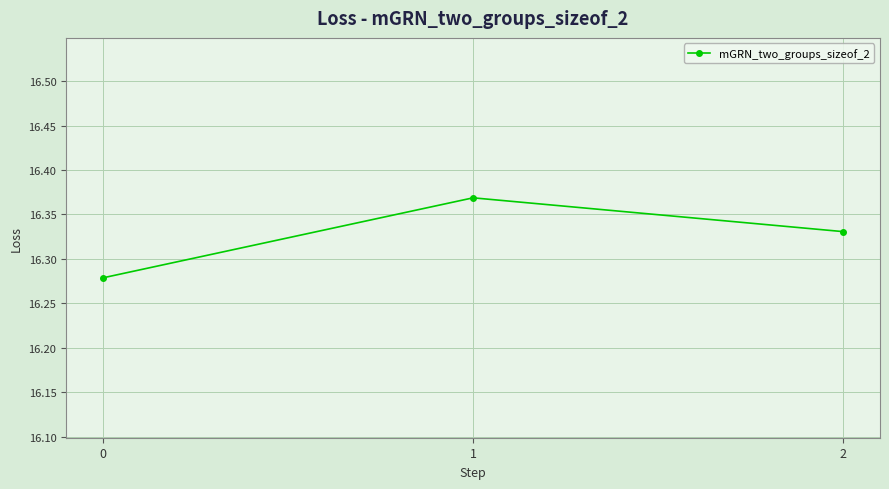

Rank the categories by value from highest to lowest.

1, 2, 0